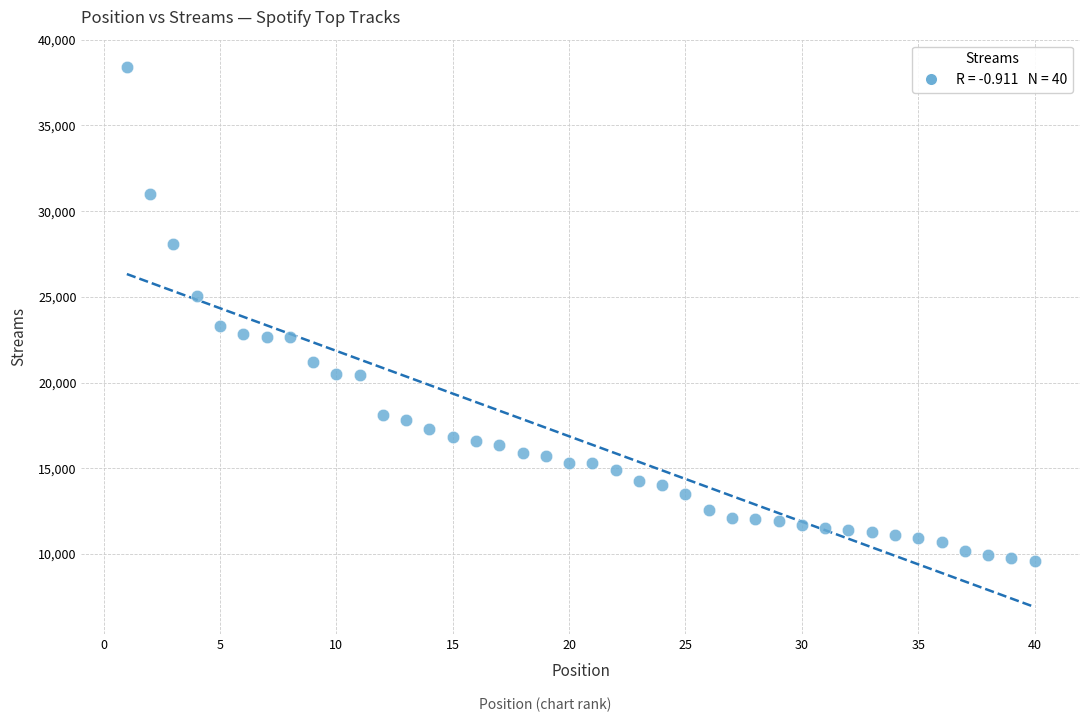

What is the range of X values (max minus min)?

39